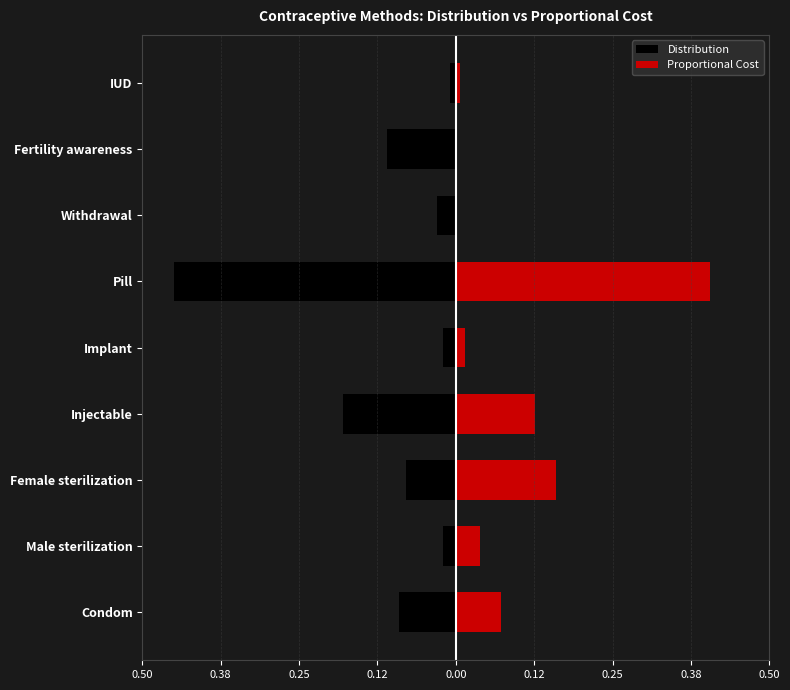

Rank the series at Implant from lowest to highest value.

Distribution, Proportional Cost